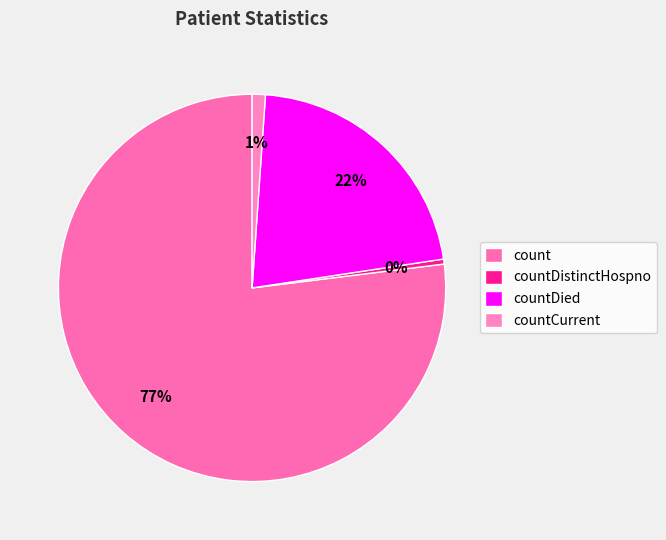

Count the number of slices in the pie.

4